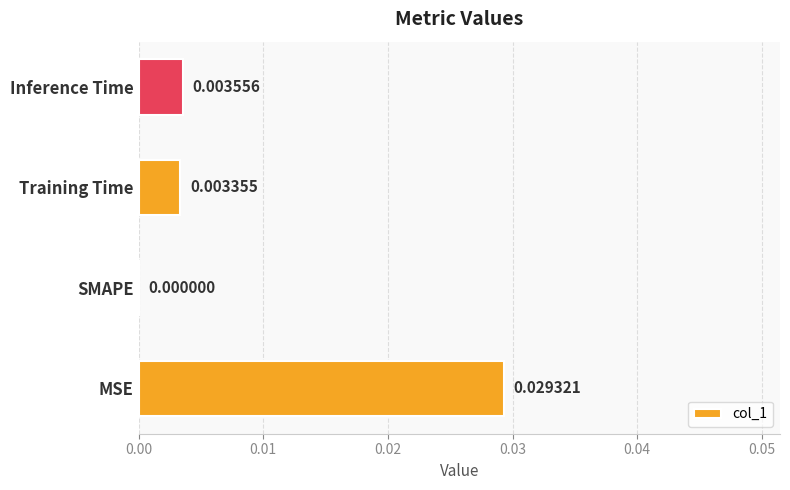

Where is the data nearest to the value 0?

SMAPE